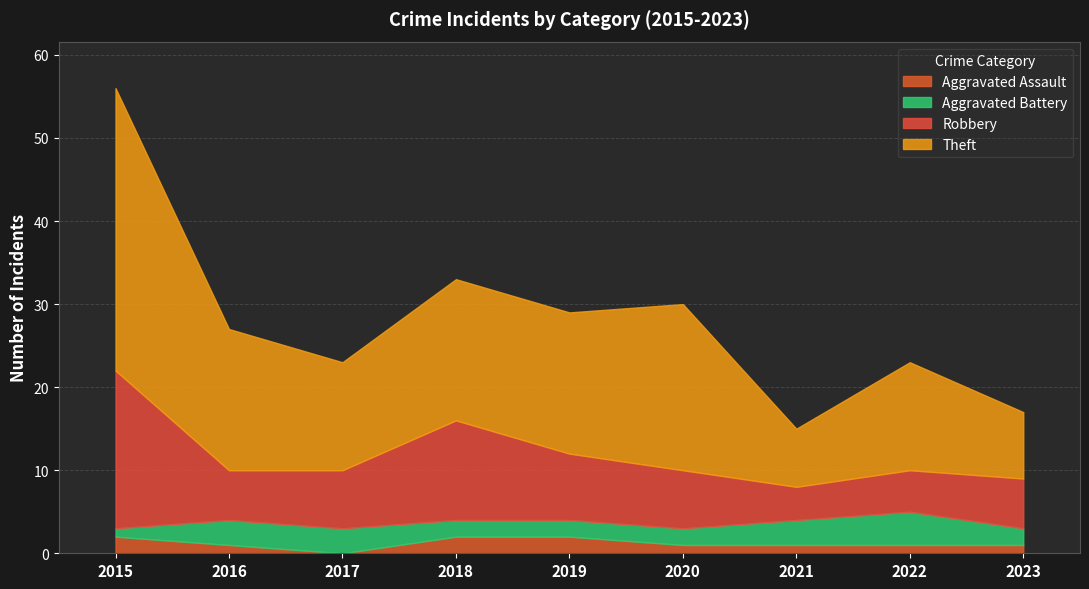

At which label is Theft closest to 20?

2020